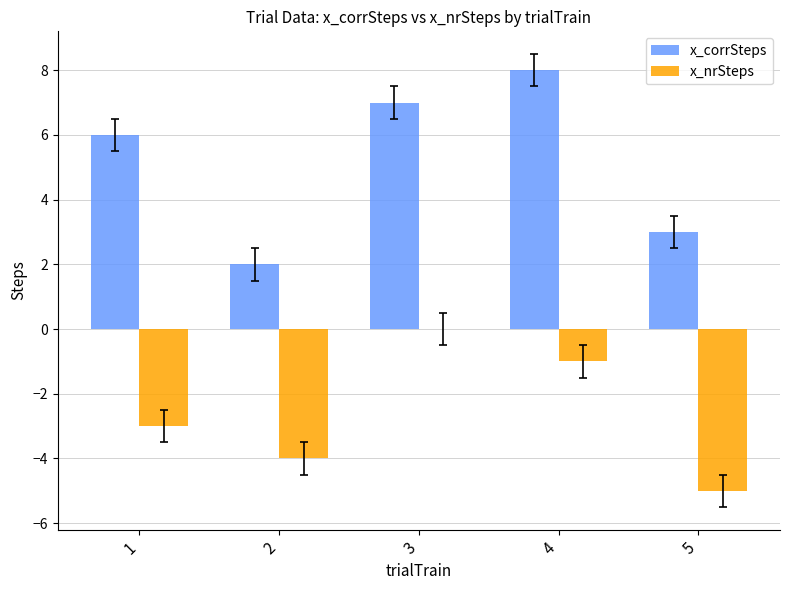

Count the x_corrSteps values in the range 3 to 7.

3